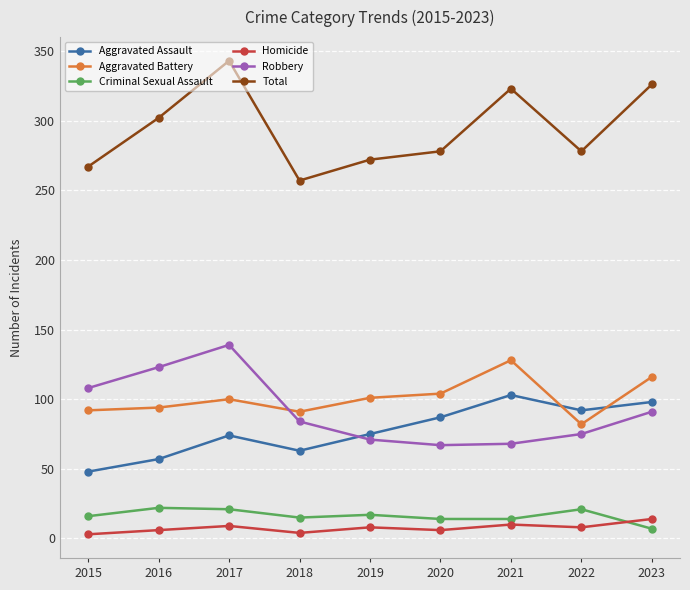

Rank the series by their maximum value, from highest to lowest.

Total, Robbery, Aggravated Battery, Aggravated Assault, Criminal Sexual Assault, Homicide